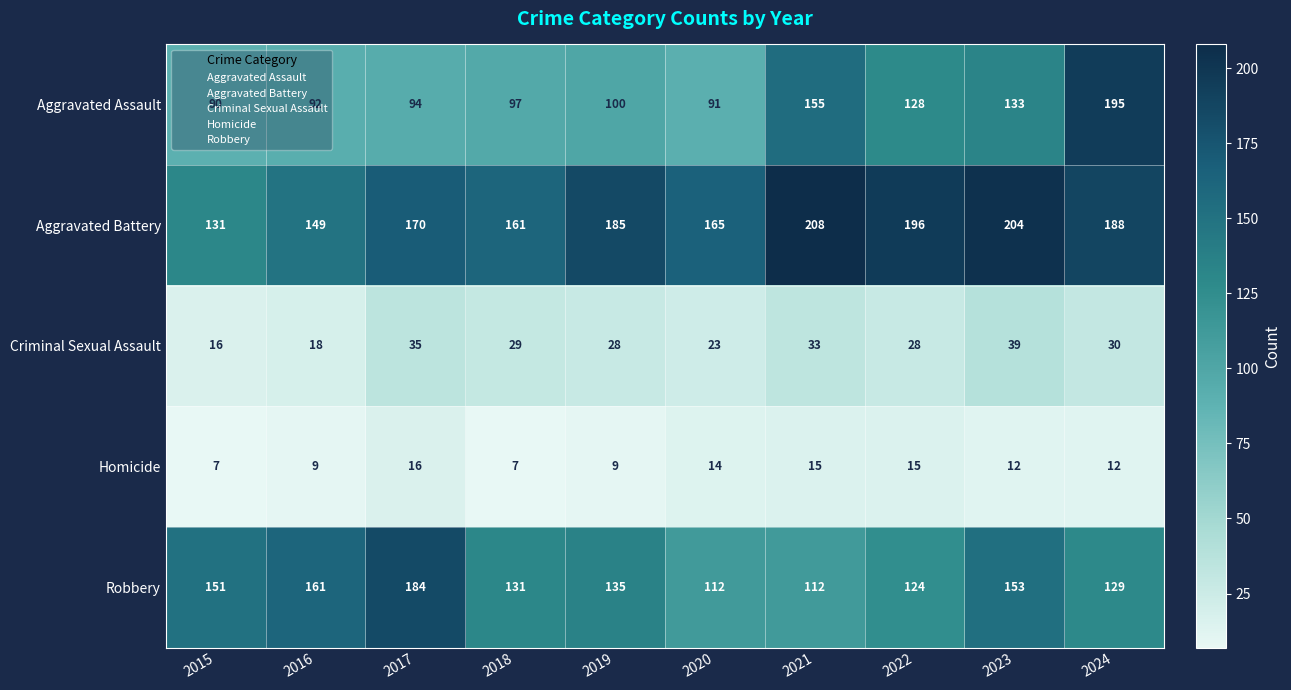

At which label does Aggravated Assault reach its peak?

2024